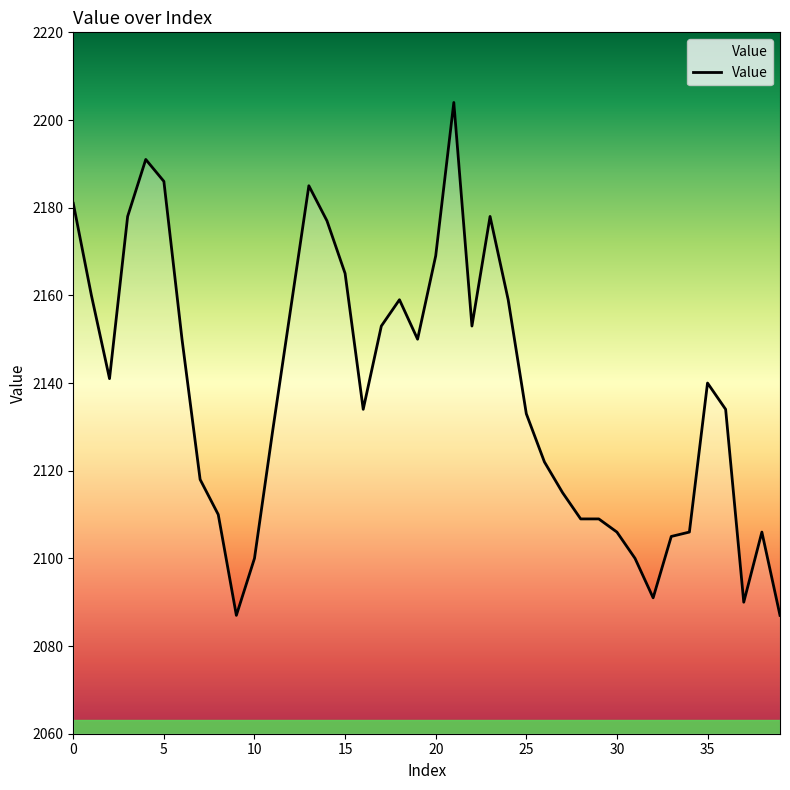

What is the difference between the second highest and second lowest values?

104